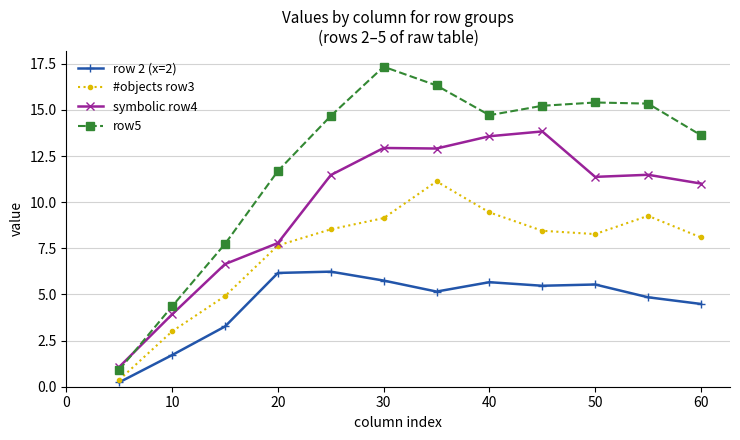

Which series has the largest range (max minus min)?

row5